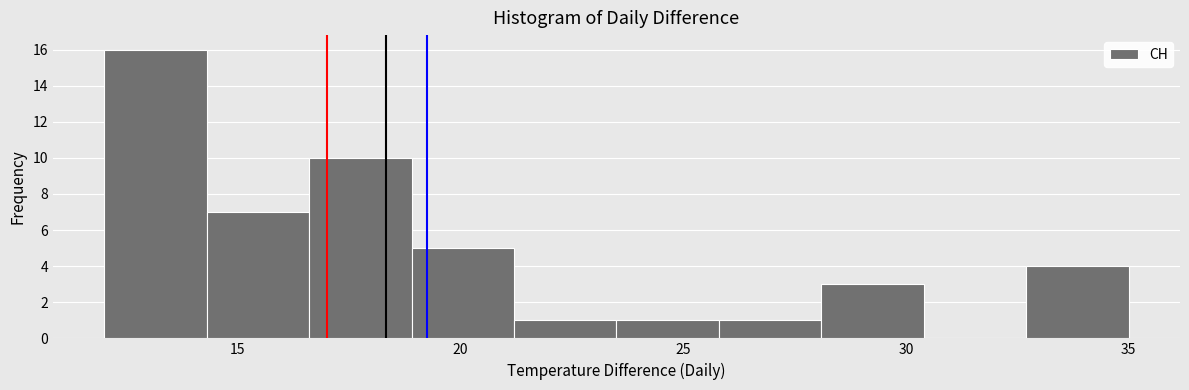

Which range on the x-axis has the tallest bar?

12.0 to 14.3